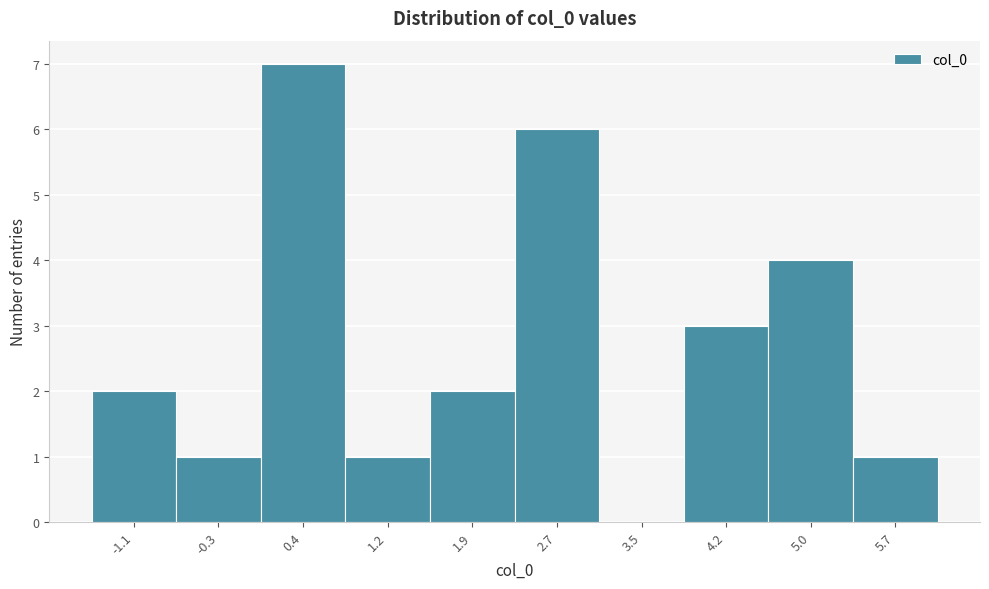

Reading left to right, list all the values displayed in this chart.

-1.1=2	-0.3=1	0.4=7	1.2=1	1.9=2	2.7=6	3.5=0	4.2=3	5.0=4	5.7=1